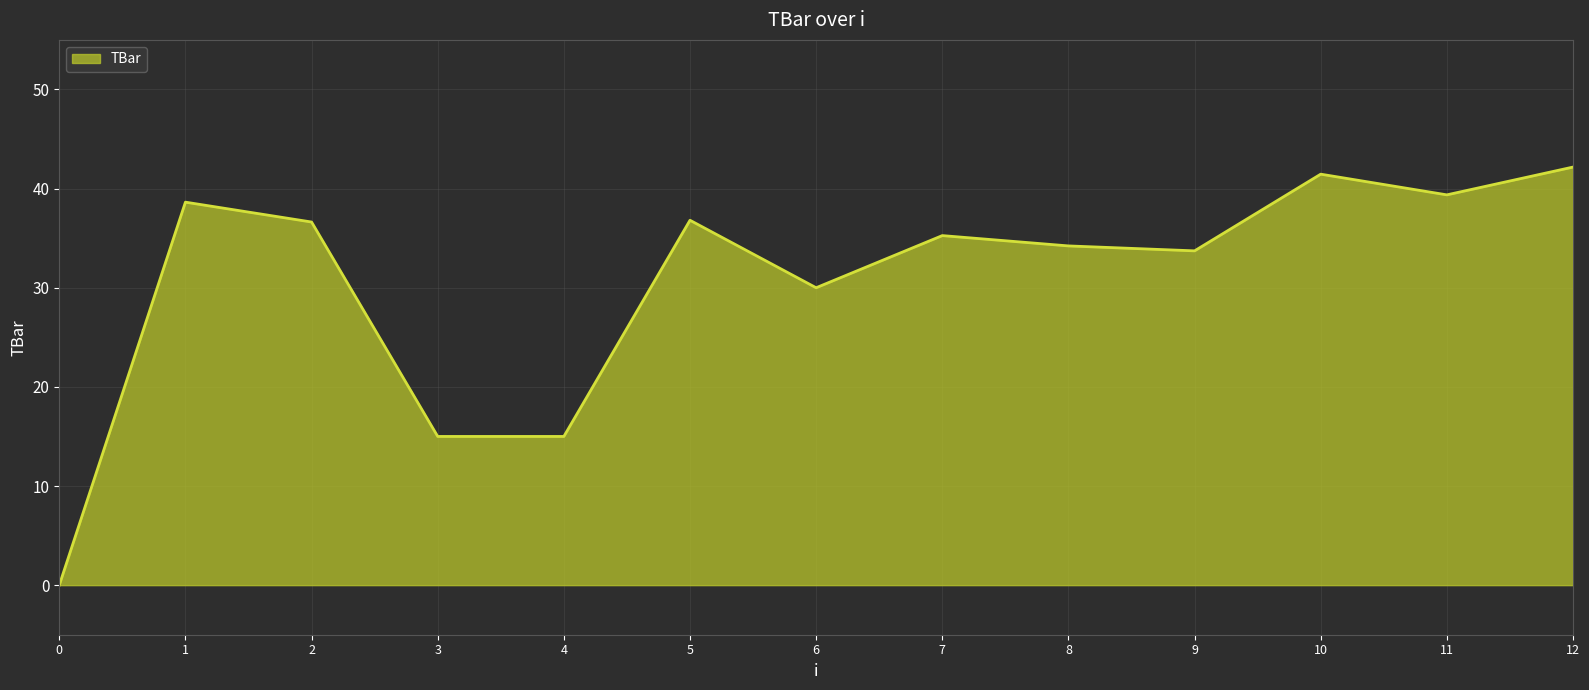

What is the greatest value displayed?

42.2